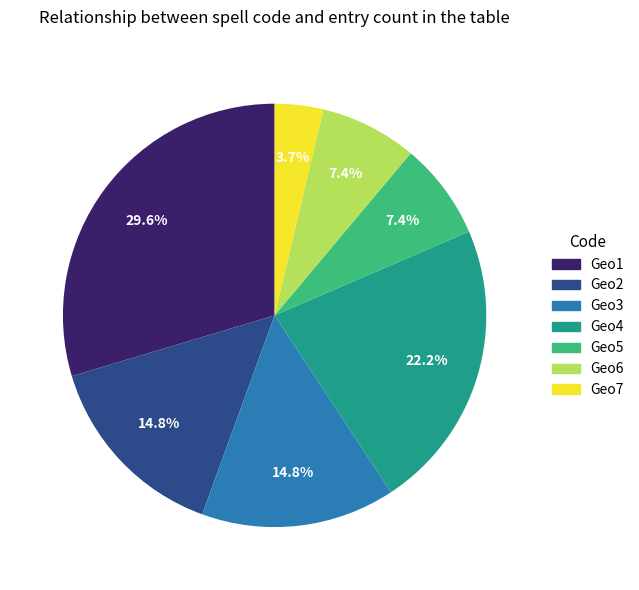

How many segments does this pie chart have?

7